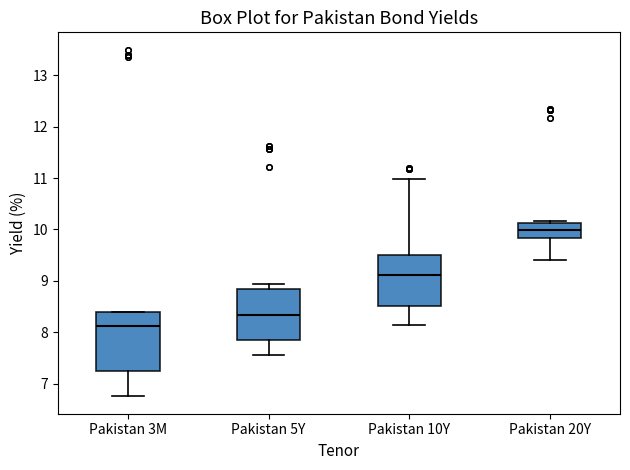

Where does the upper whisker of the box for Pakistan 5Y end on the y-axis? The values are not printed on the chart, so give them approximately, as read against the axis.

8.9